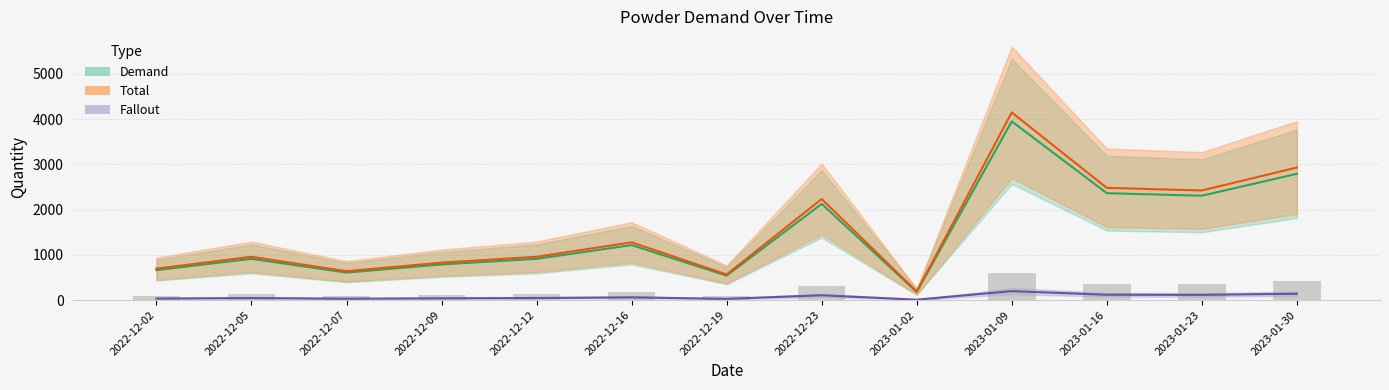

Which series has the largest total across all categories?

Total